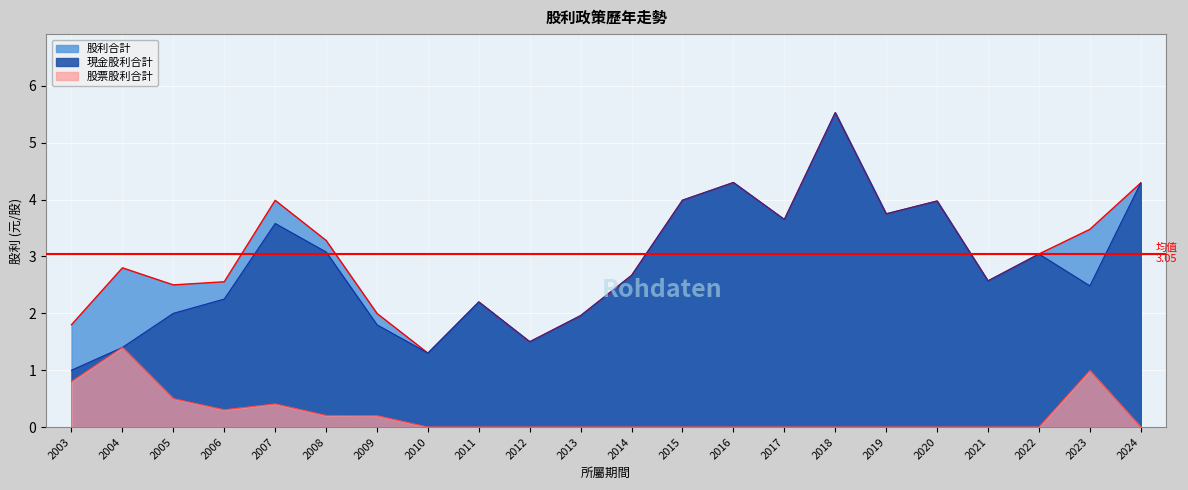

Where does the 現金股利合計 series first go above 2?

2006